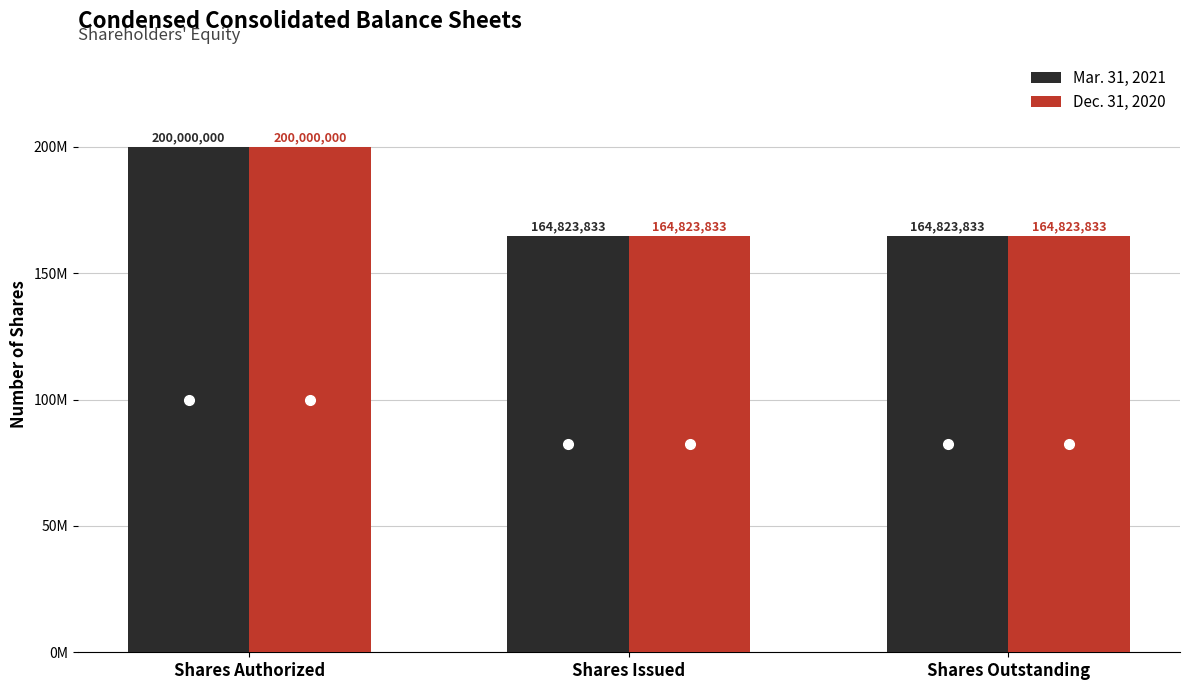

What is the value of the Mar. 31, 2021 bar at the 2nd from the left?

164823833